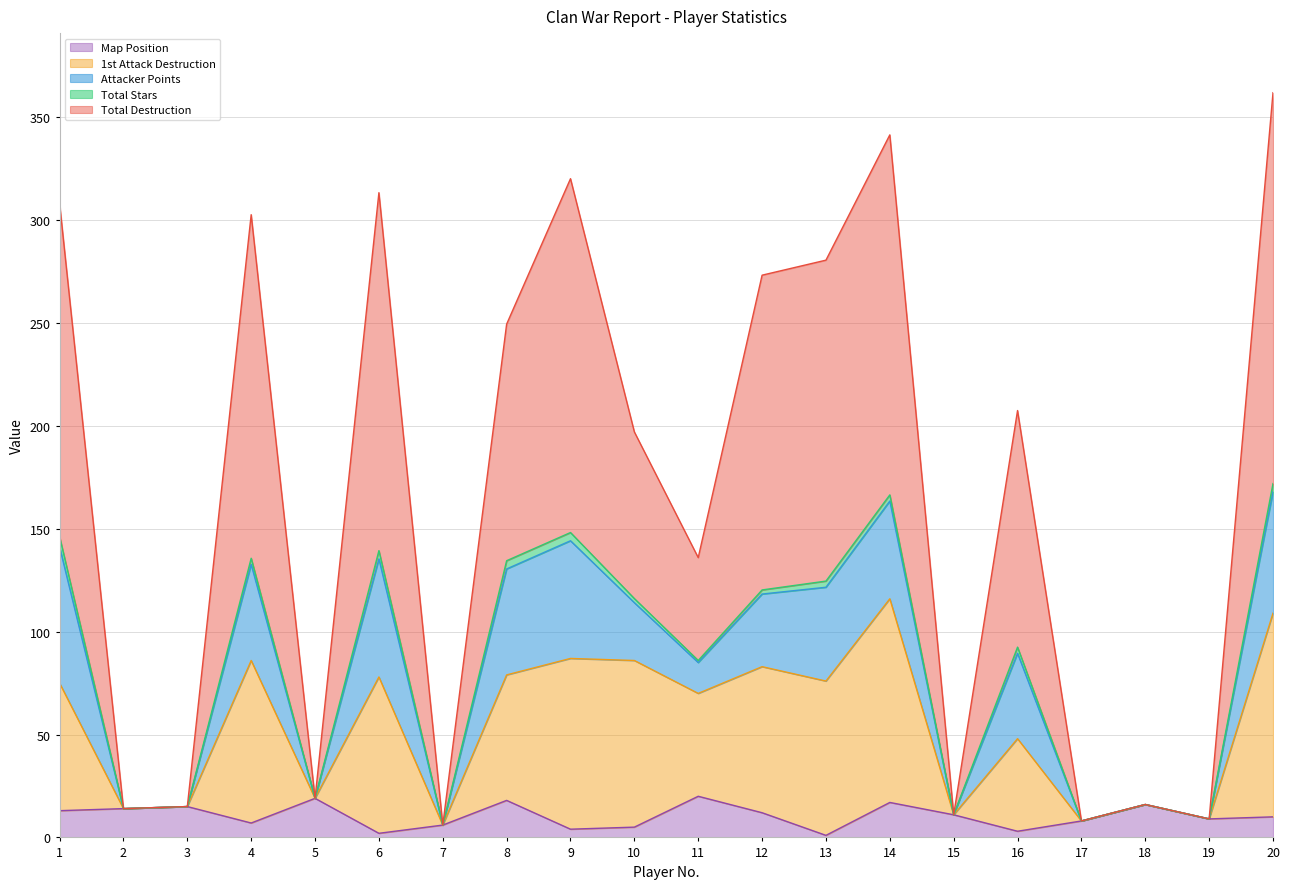

Which has a higher value, 8 or 10?

8